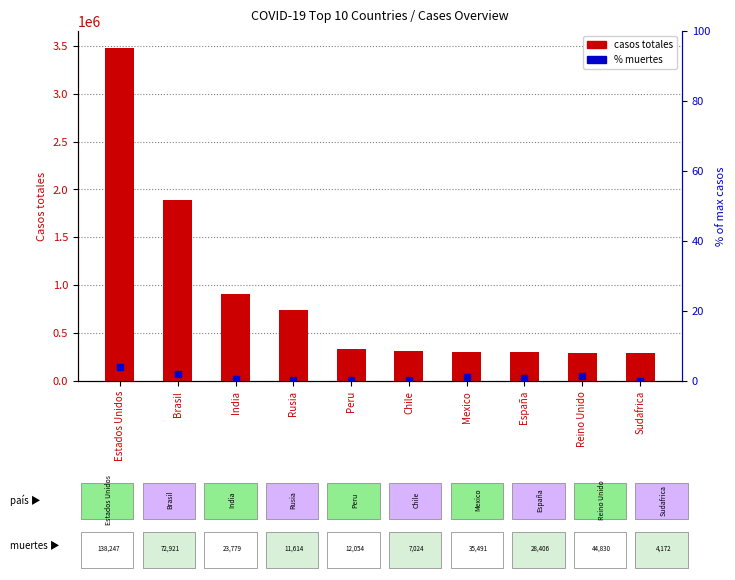

Reading left to right, what are all the values shown in this chart?

Casos totales: 3479650.0	1887959.0	911606.0	739947.0	330123.0	317657.0	304435.0	303033.0	290133.0	287796.0
% Muertes (of max casos): 4.0	2.1	0.7	0.3	0.3	0.2	1.0	0.8	1.3	0.1
% Muertes: 4.0	2.1	0.7	0.3	0.3	0.2	1.0	0.8	1.3	0.1